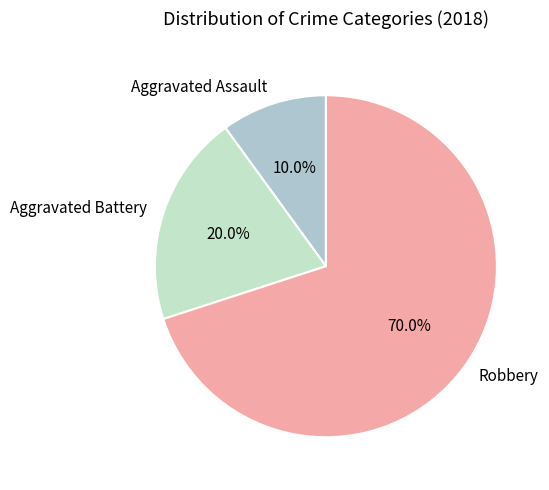

Rank the categories by value from lowest to highest.

Aggravated Assault, Aggravated Battery, Robbery